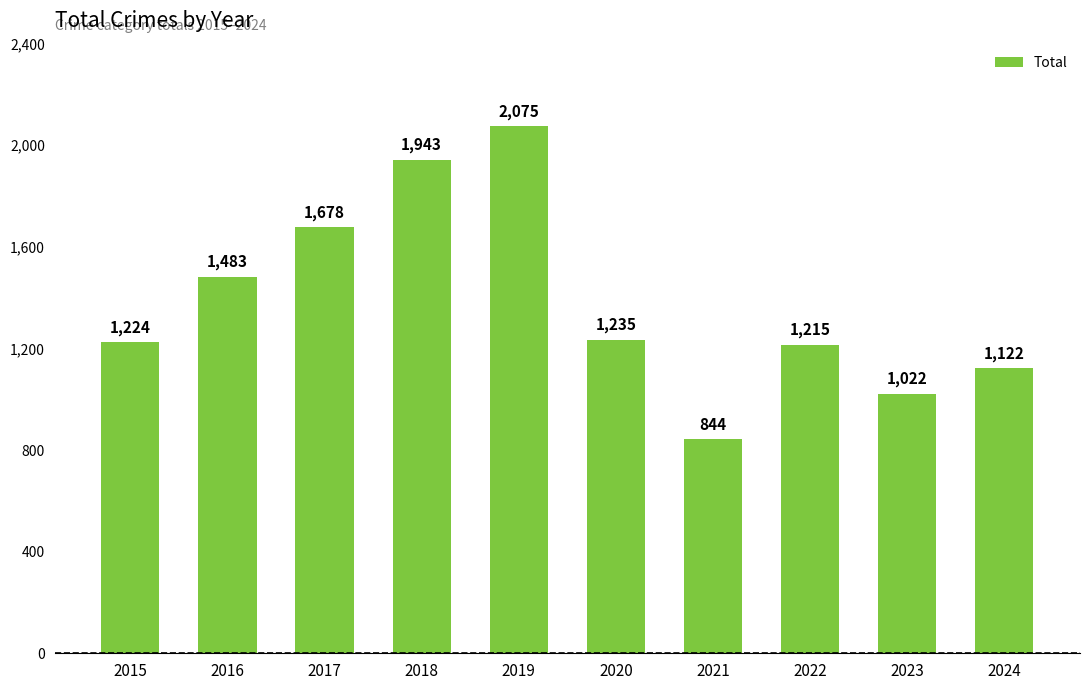

At which category does the chart reach its minimum across all series?

2021